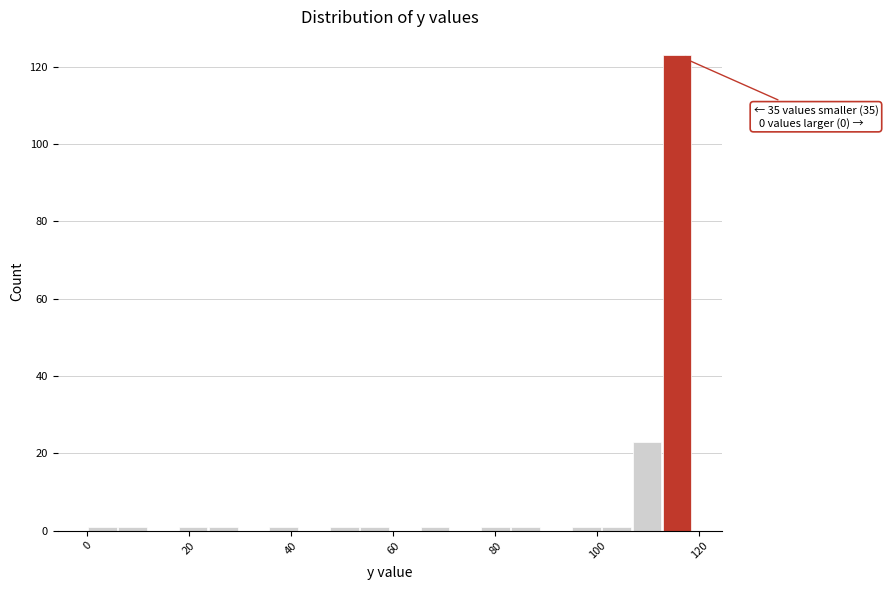

Around what value on the x-axis is the tallest bar? Give the approximate position of its centre, as read against the axis.

116